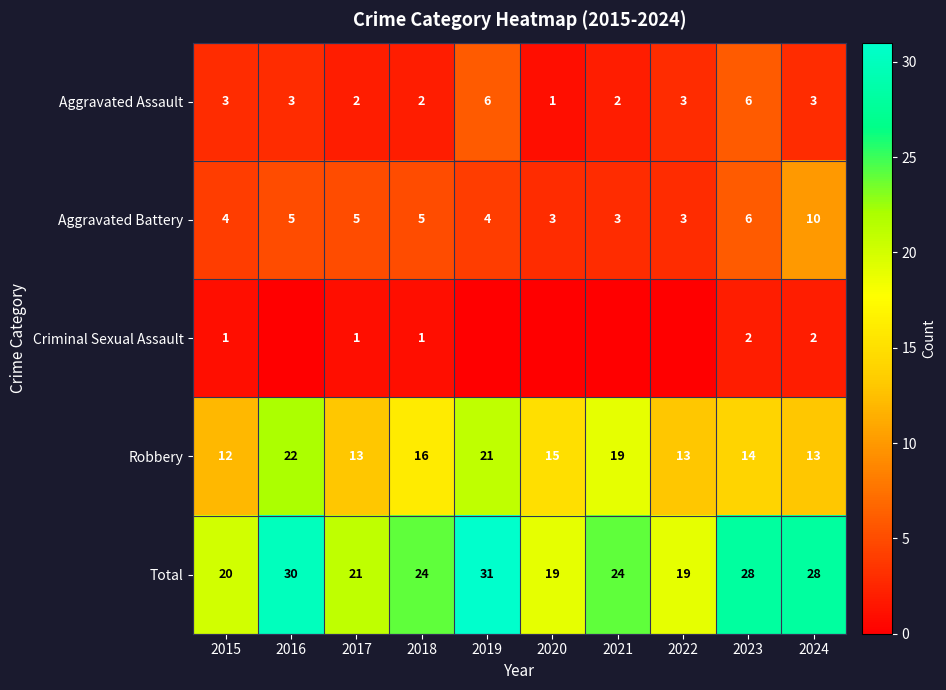

Is the value of Robbery at 2019 greater than the value of Aggravated Battery at 2024?

Yes